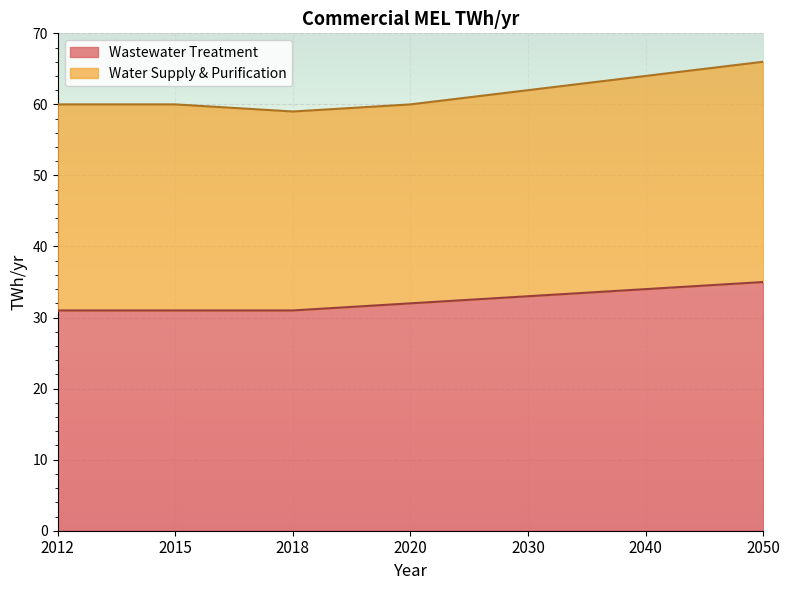

Where does the data first go above 32?

2030